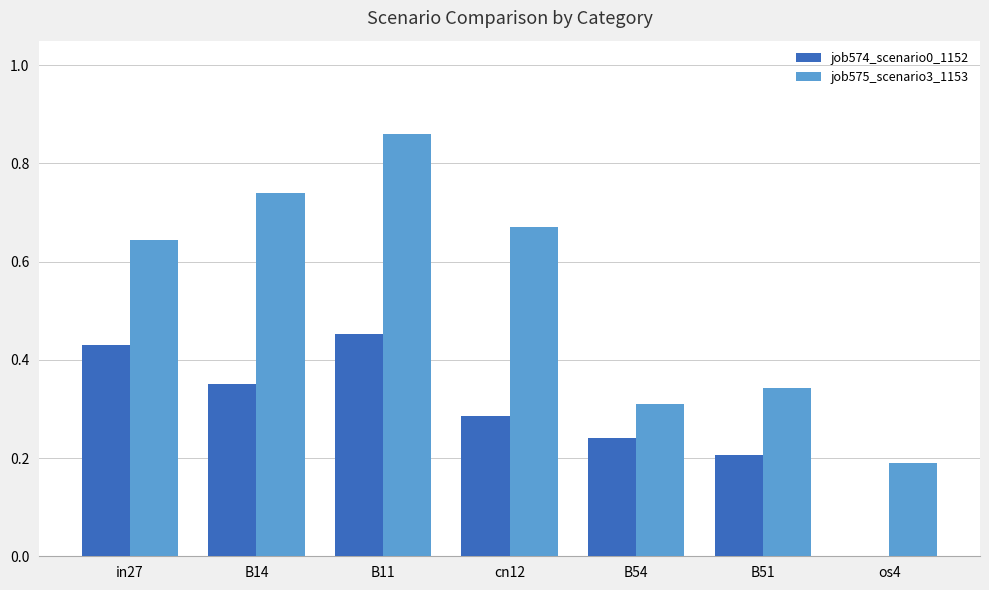

What is the sum of all job575_scenario3_1153 values?

3.8